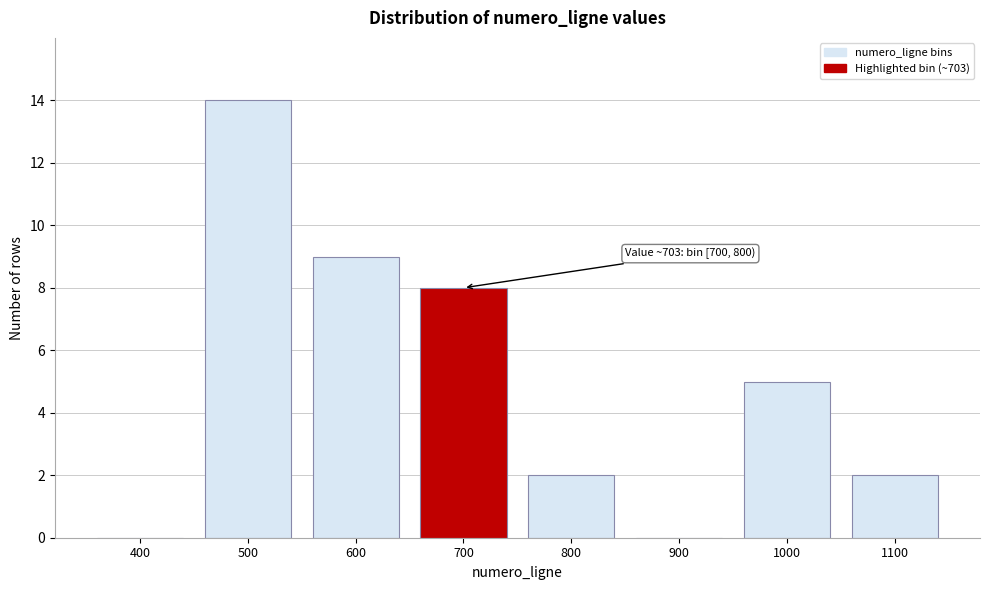

Reading right to left, list all the values displayed in this chart.

1100=2	1000=5	900=0	800=2	700=8	600=9	500=14	400=0